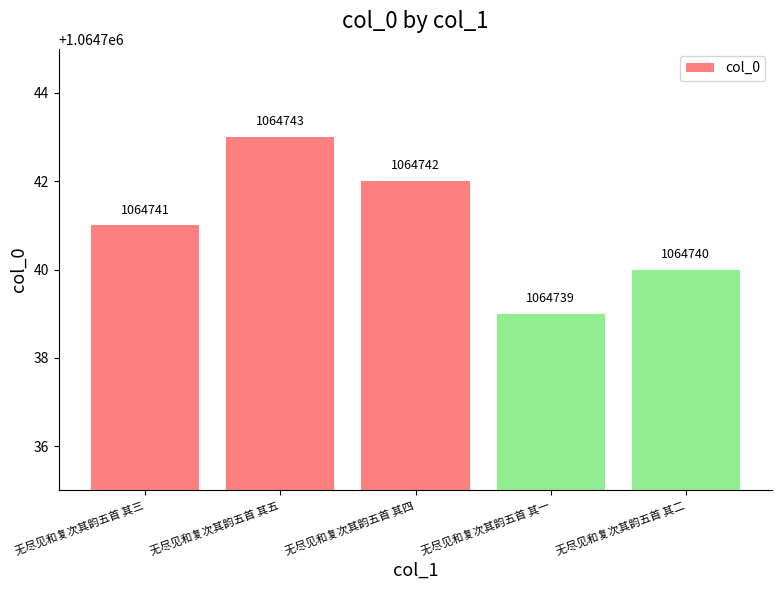

Are the bars horizontal?

No